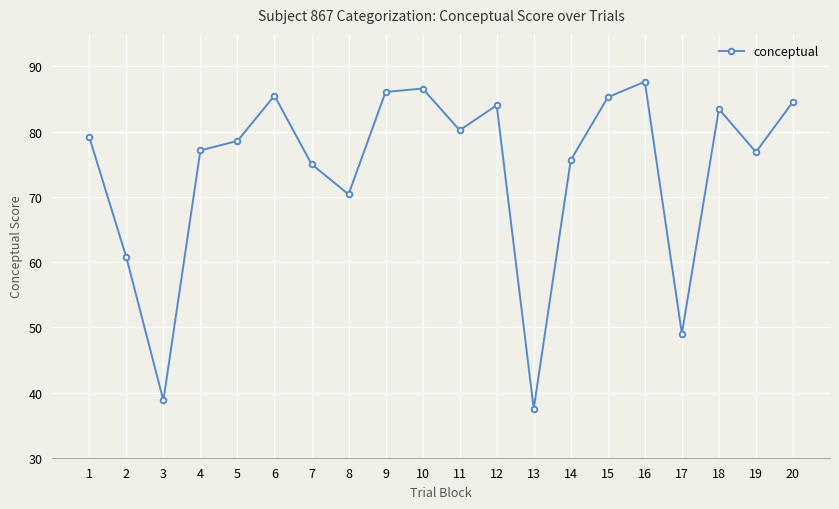

What is the smallest value displayed?

37.5